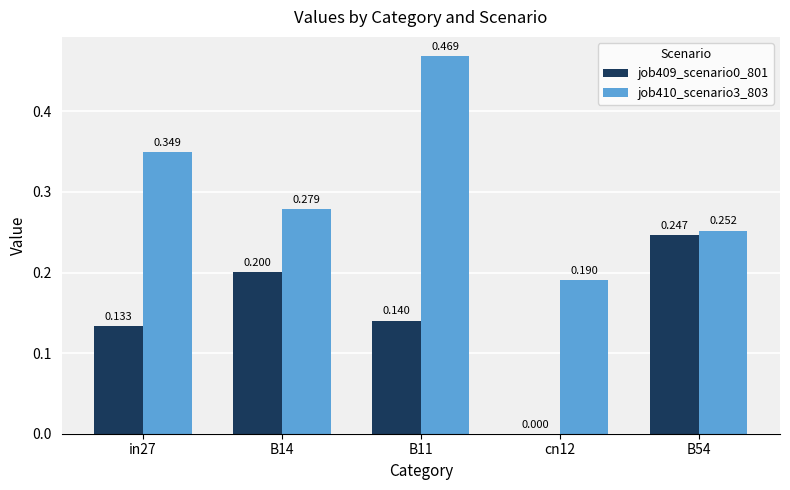

True or false: job410_scenario3_803 has a value of 0.5 at in27.

False